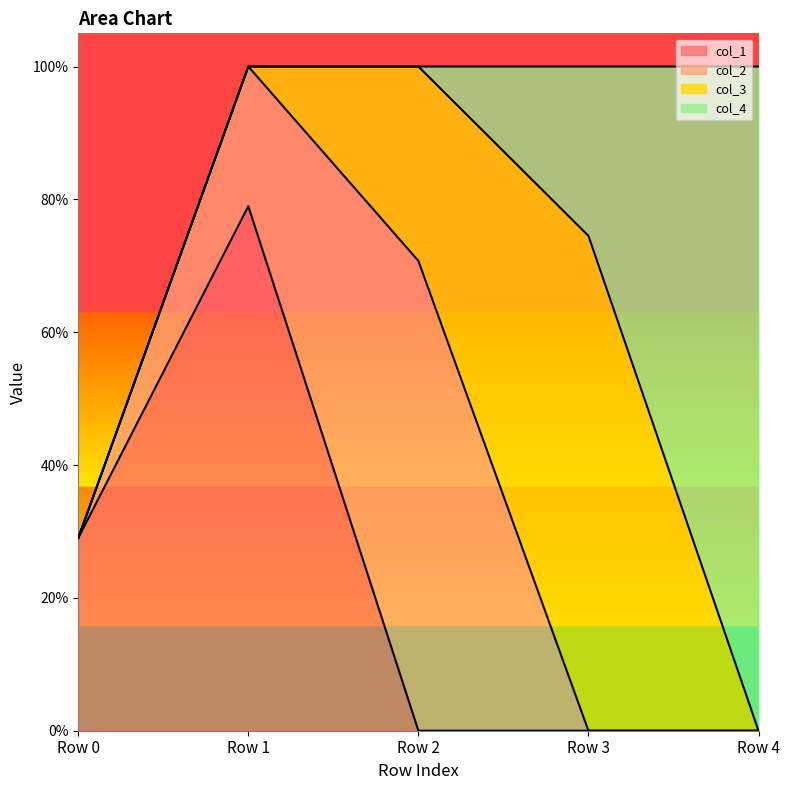

How many data points in col_4 are above 0?

2